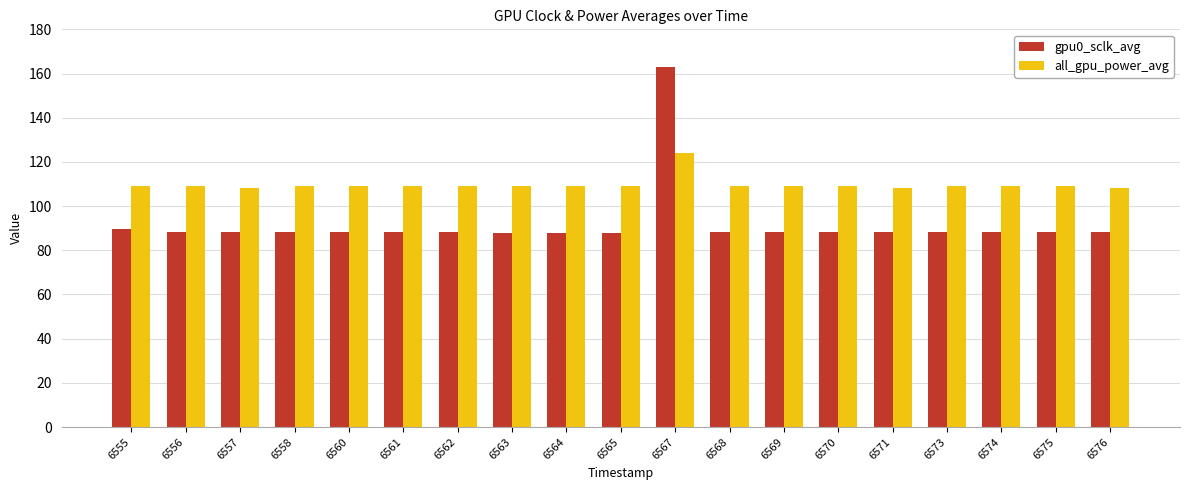

True or false: gpu0_sclk_avg has a value of 117.6 at 6575.

False